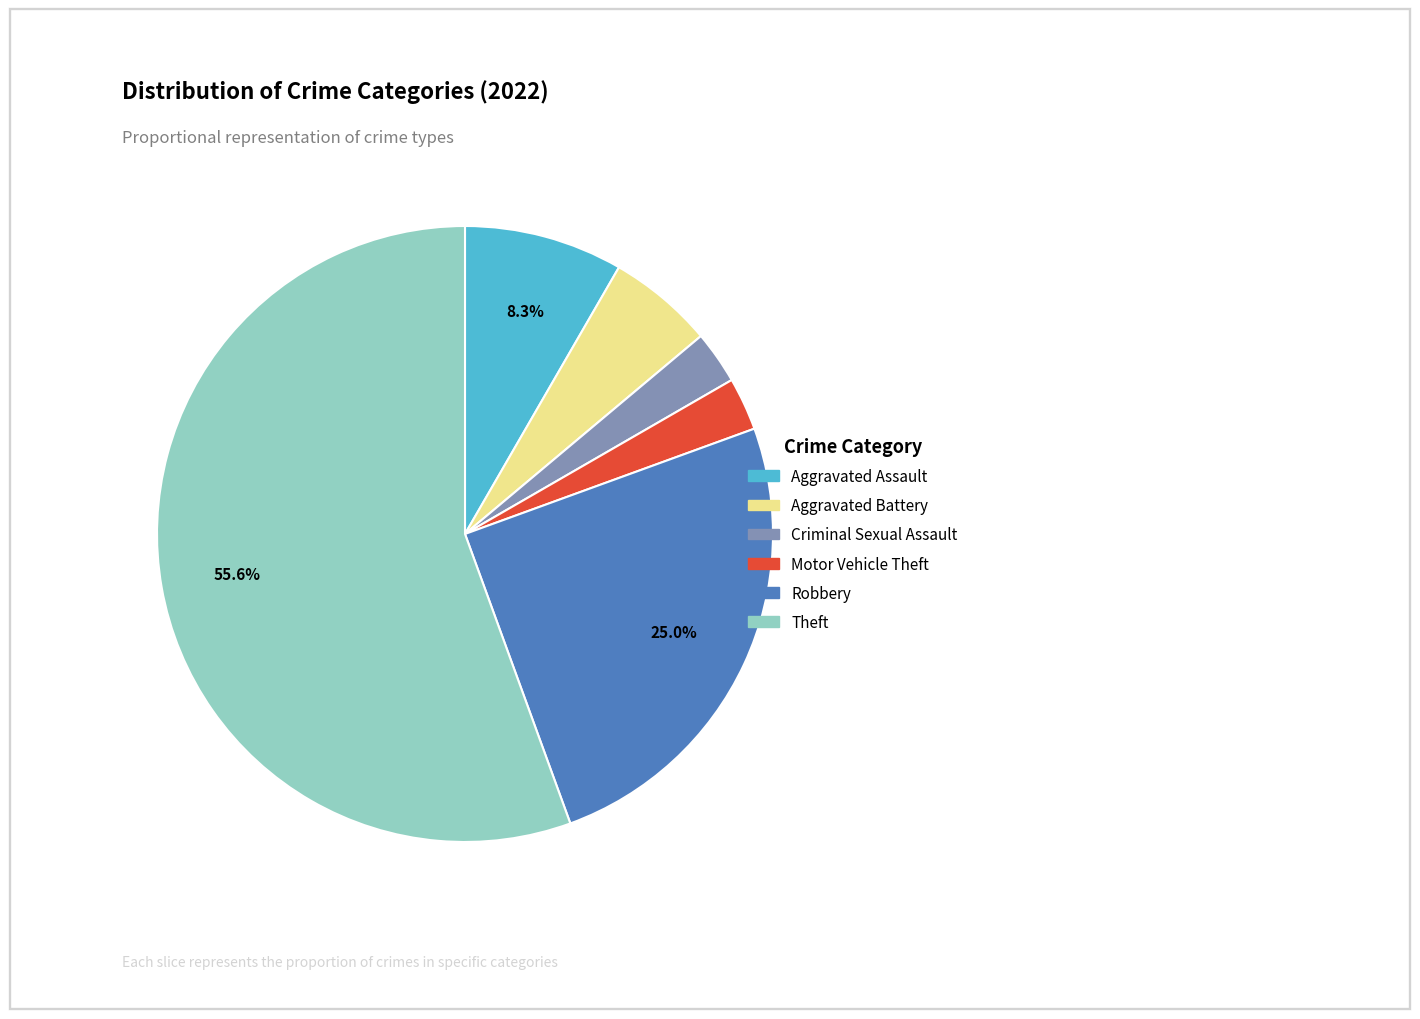

Do Aggravated Battery and Criminal Sexual Assault together represent more than half of the pie?

No